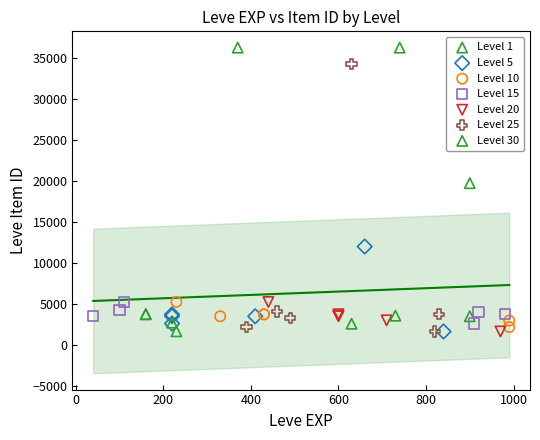

What are all the series names shown in the legend?

Level 1, Level 5, Level 10, Level 15, Level 20, Level 25, Level 30